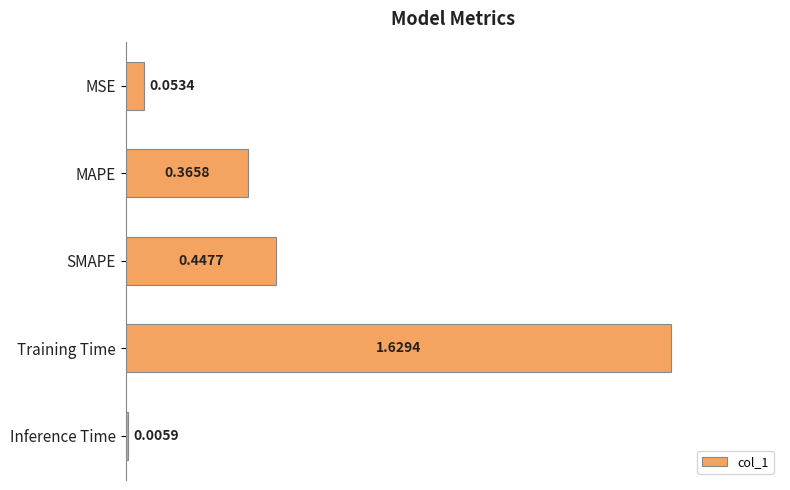

What is the average value?

0.5